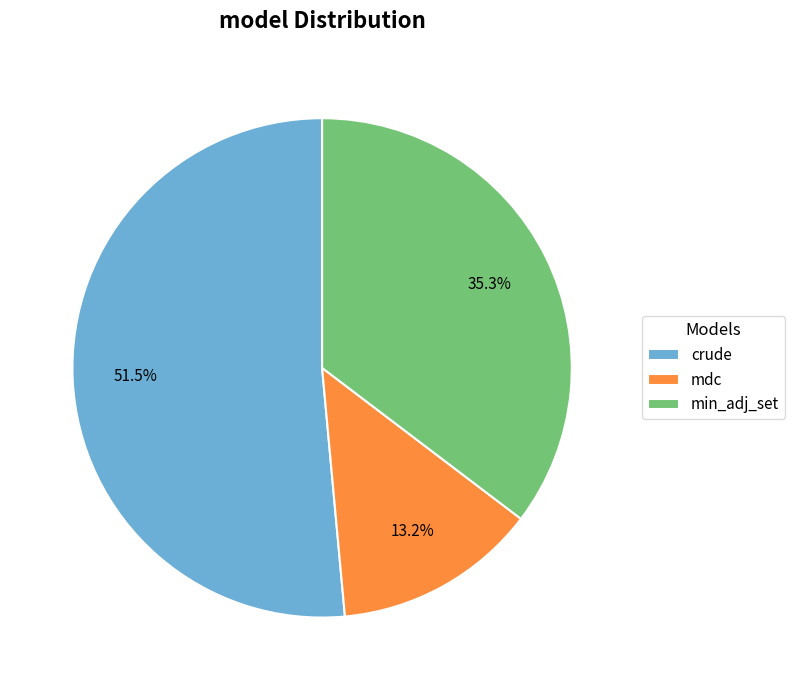

Rank the categories by value from lowest to highest.

mdc, min_adj_set, crude